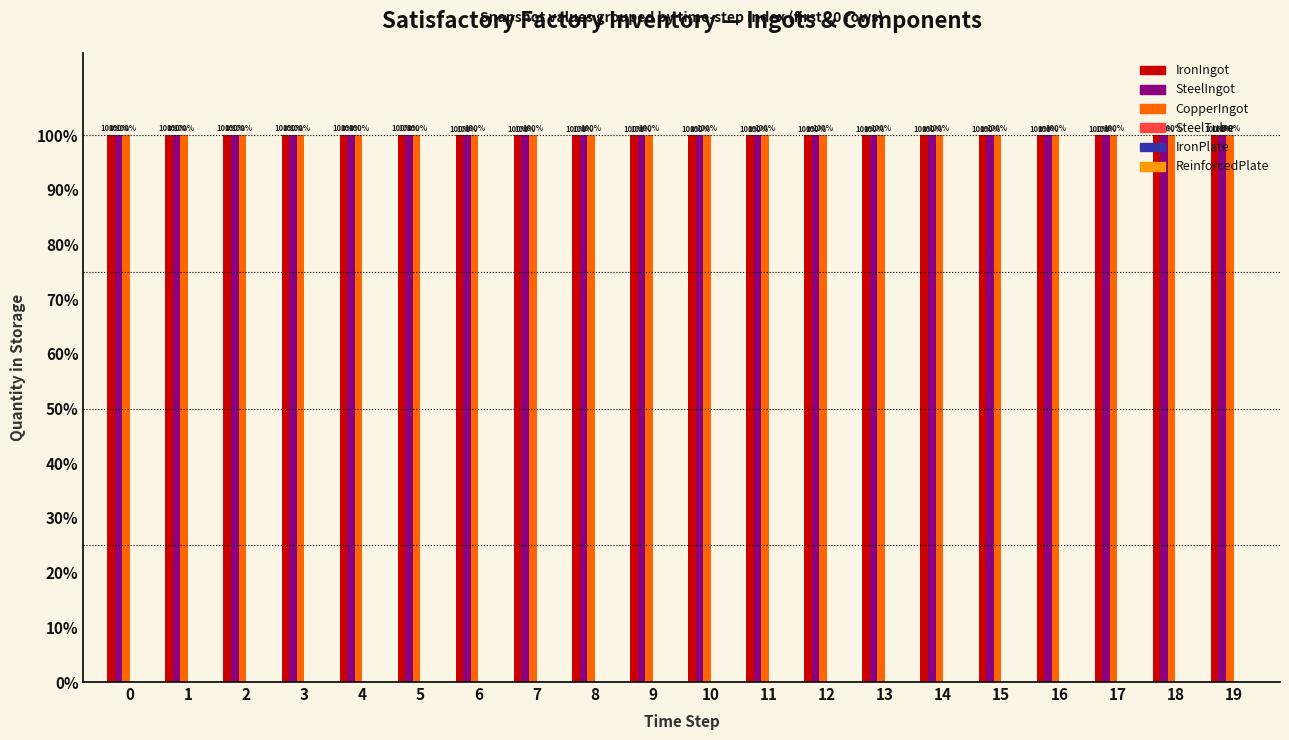

What is the total value across all series at 10?

300.0